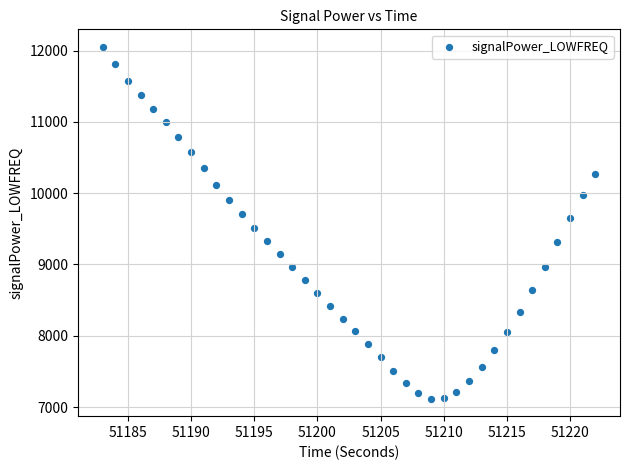

What is the range of X values (max minus min)?

39.0